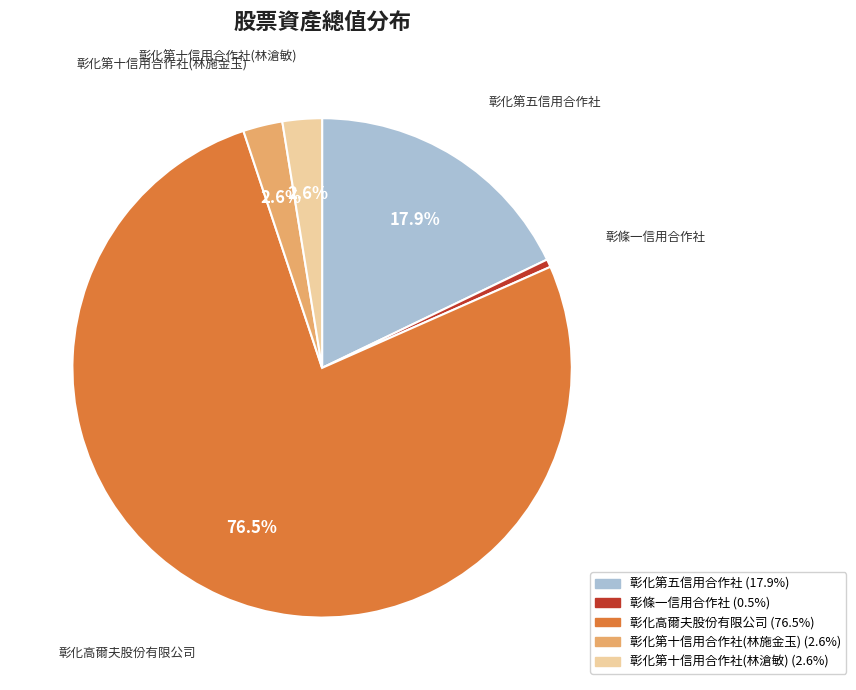

How much of the chart is everything except 彰化第五信用合作社?

82.1%